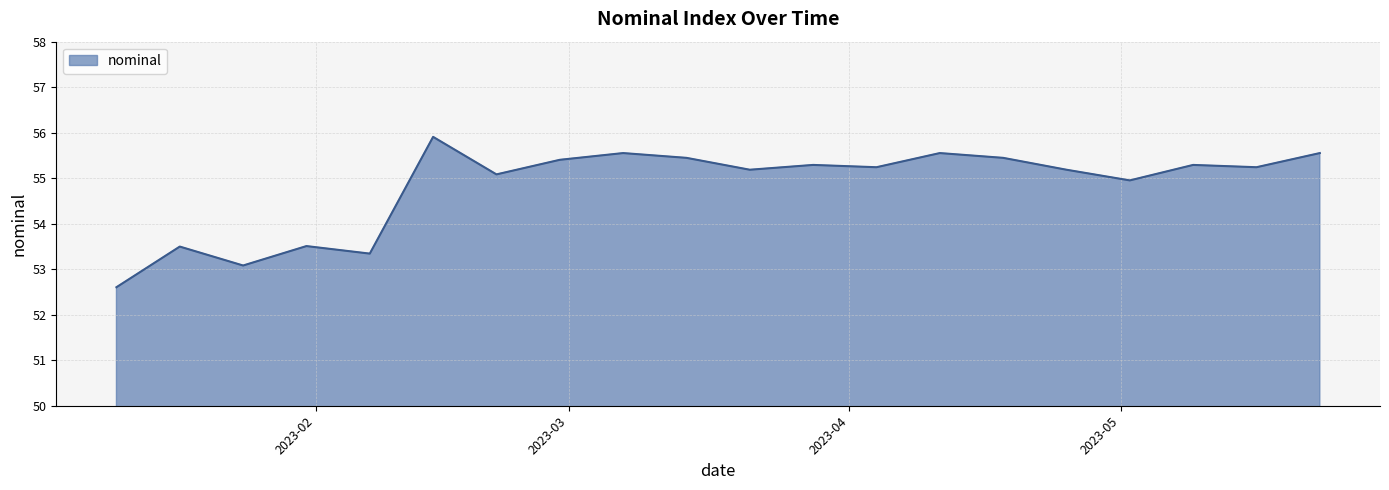

What is the smallest value displayed?

52.6